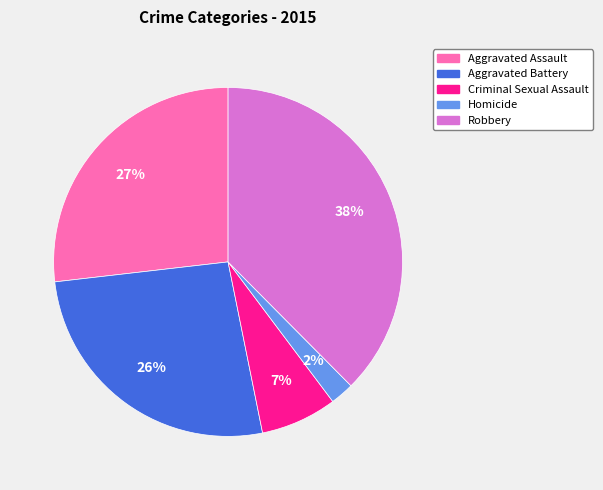

Which slice is the smallest?

Homicide